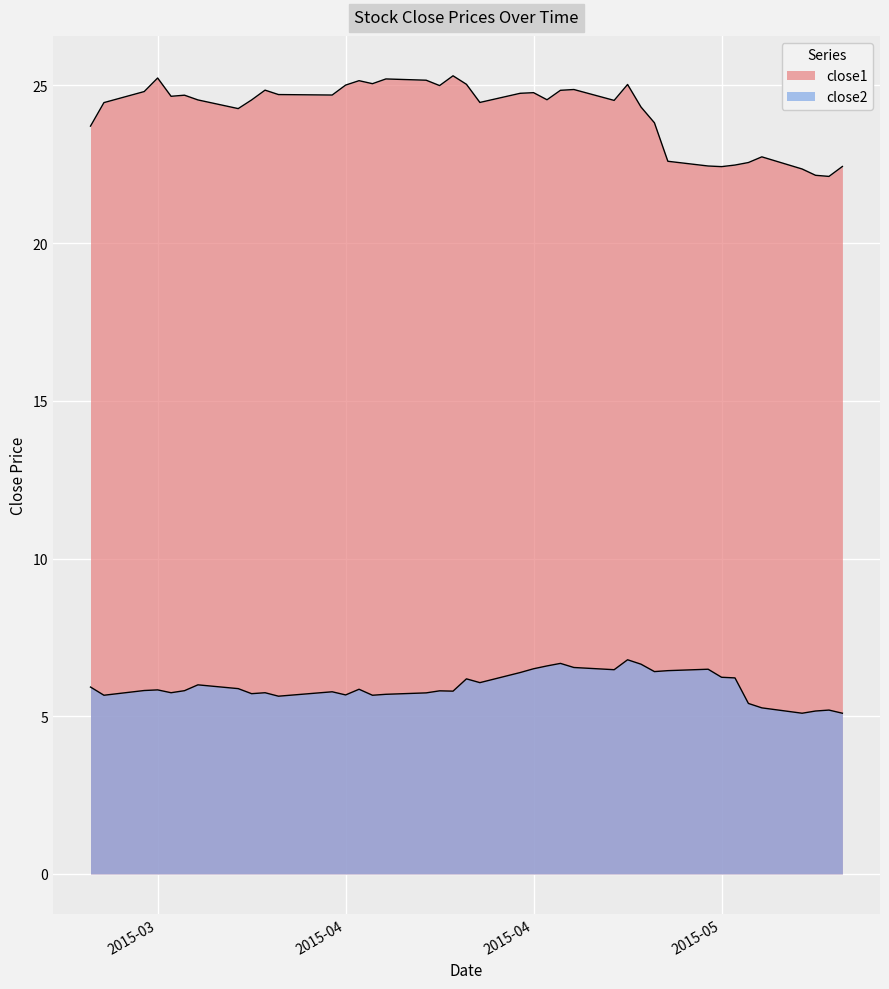

How many data points in close1 are less than 24?

12